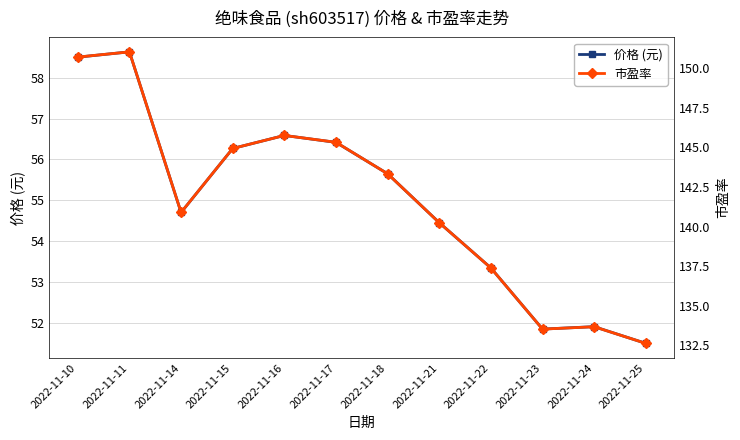

How many interior local peaks does the 市盈率 series have?

3